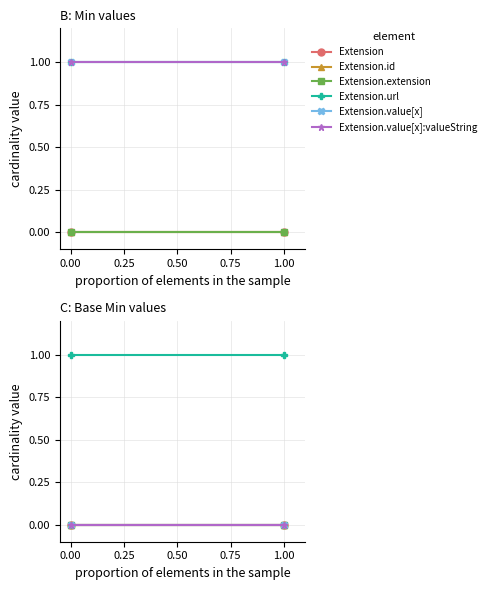

At 0.00, list the series in order from smallest to largest.

Extension, Extension.id, Extension.extension, Extension.value[x], Extension.value[x]:valueString, Extension.url